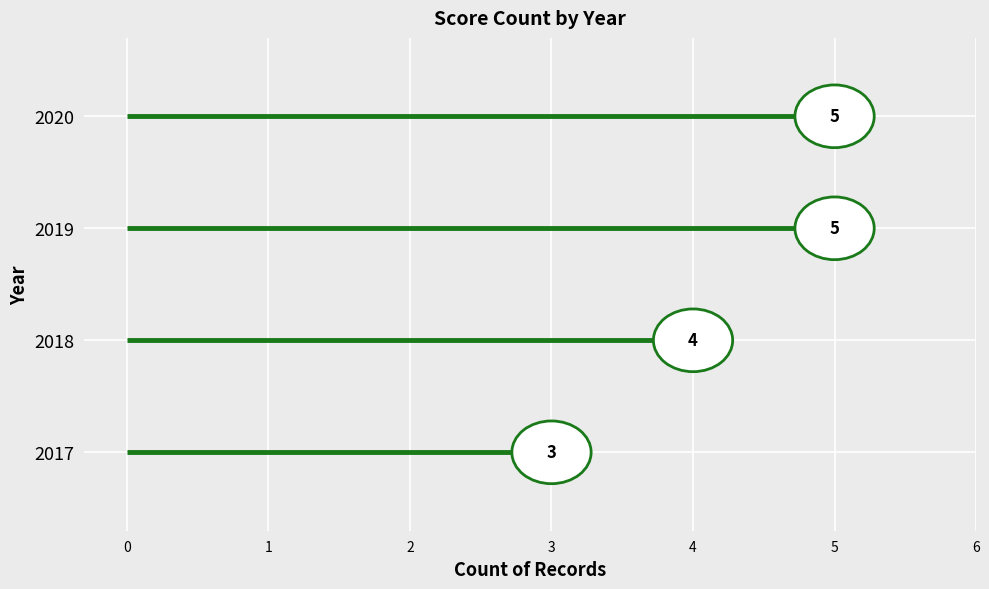

Which label corresponds to the largest value in the chart?

2019